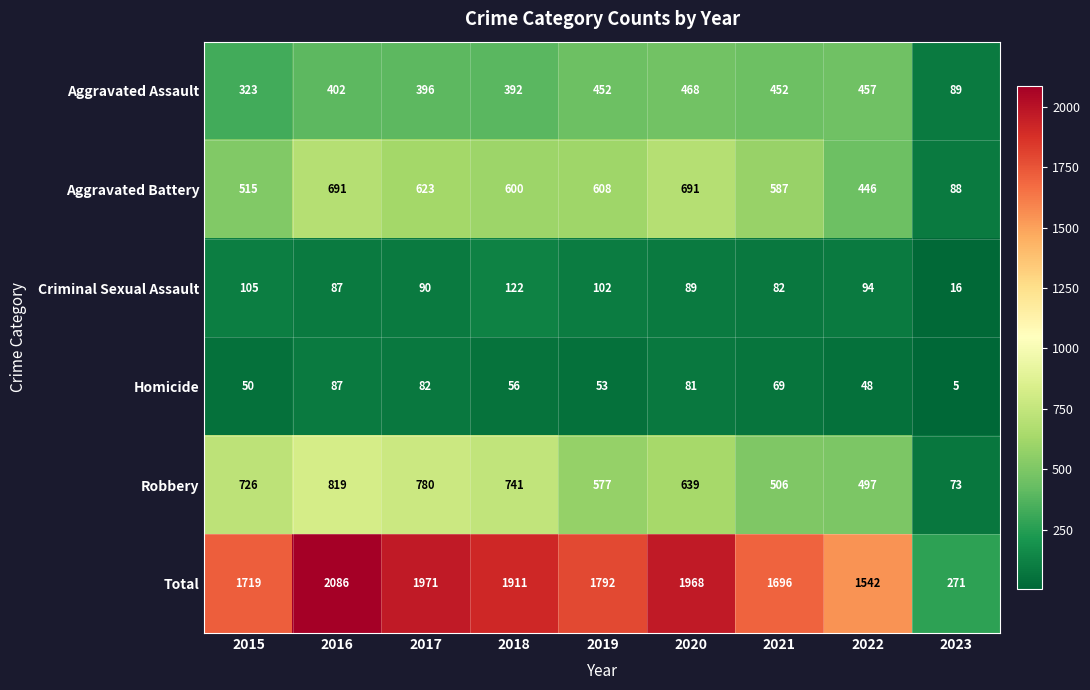

At which label is Robbery closest to 446?

2022